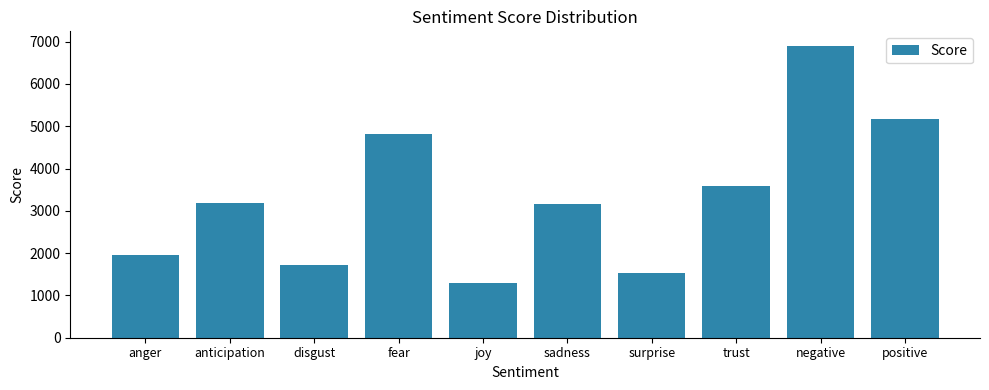

What is the minimum value shown in the chart?

1288